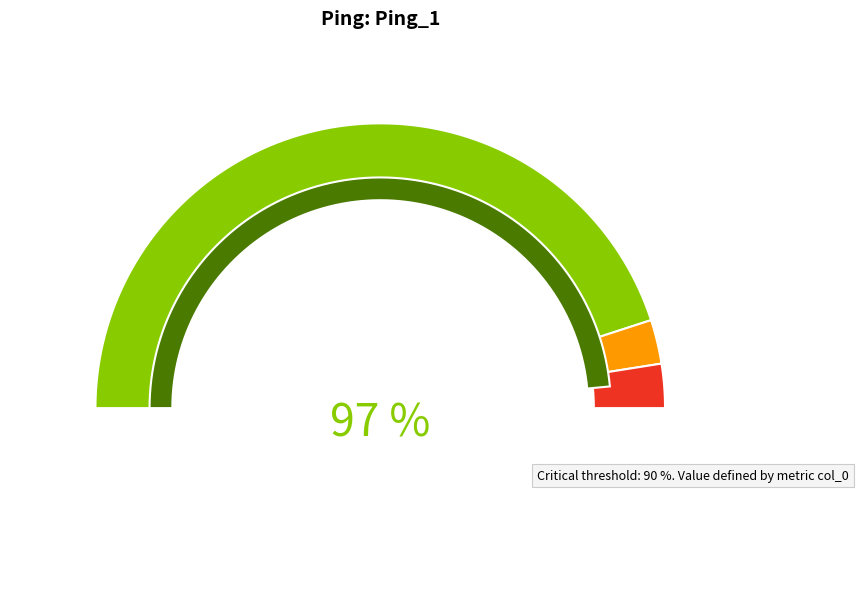

What percentage is the 14 slice, to the nearest percent?

8%